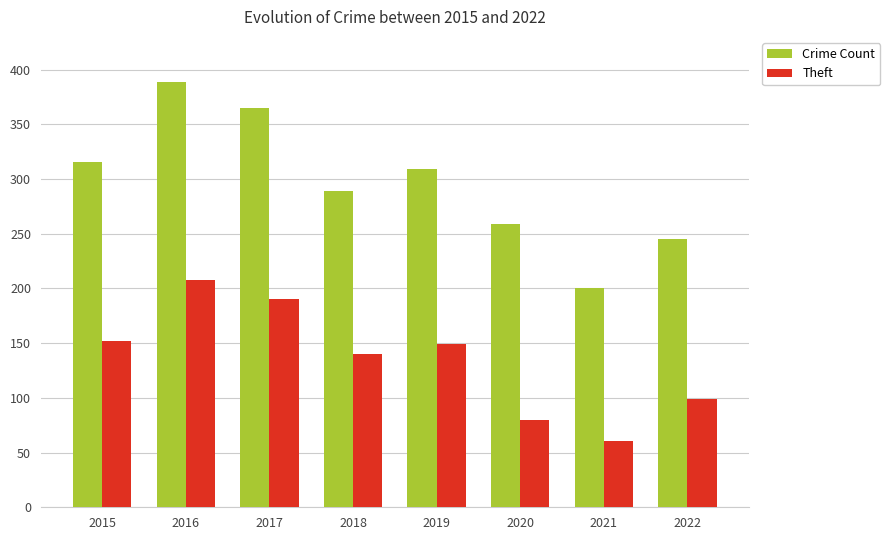

How many categories are shown in the chart?

8